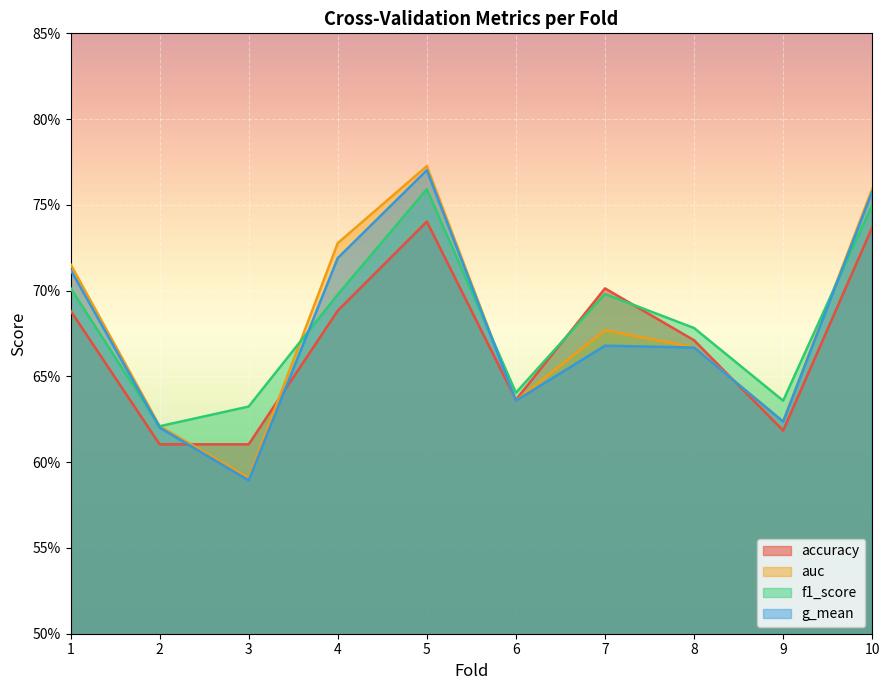

Between which two adjacent categories do accuracy and g_mean first intersect?

2 and 3